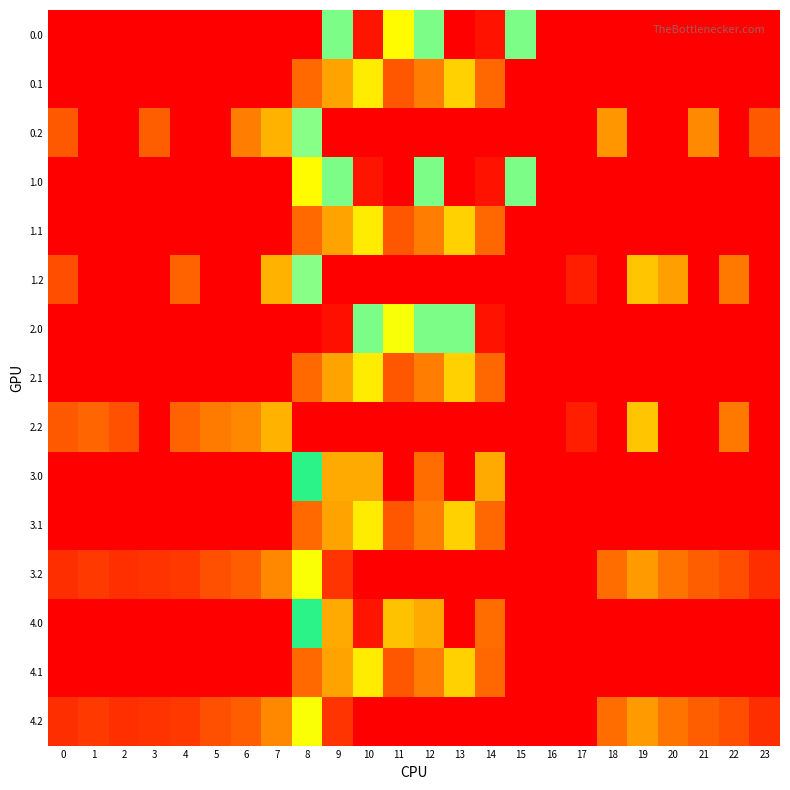

Rank the series at 17 from highest to lowest value.

1.2, 2.2, 0.0, 0.1, 0.2, 1.0, 1.1, 2.0, 2.1, 3.0, 3.1, 3.2, 4.0, 4.1, 4.2